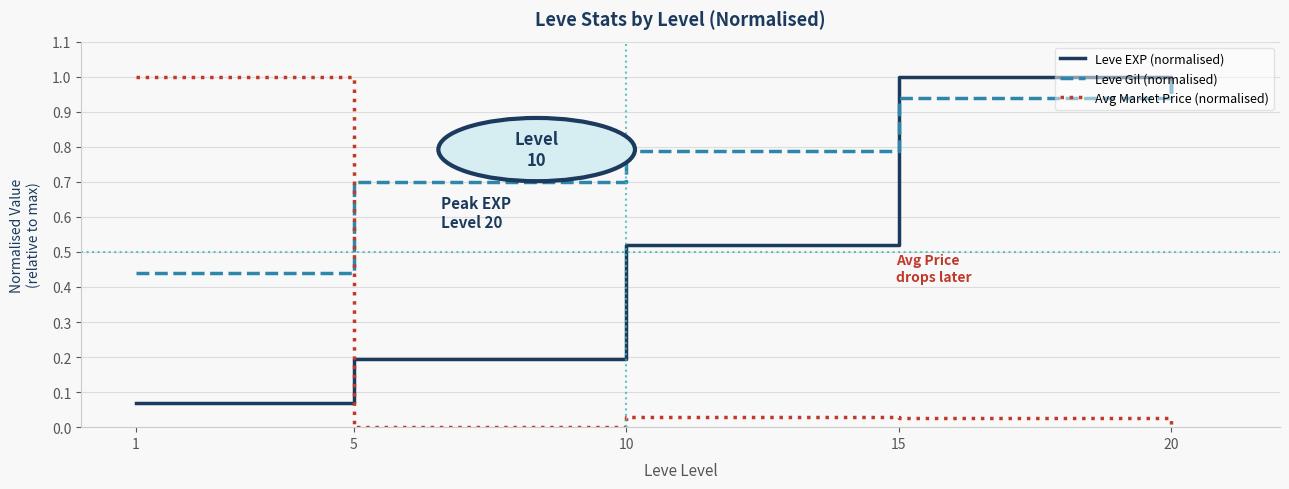

Rank the series at 1 from highest to lowest value.

Avg Market Price (normalised), Leve Gil (normalised), Leve EXP (normalised)